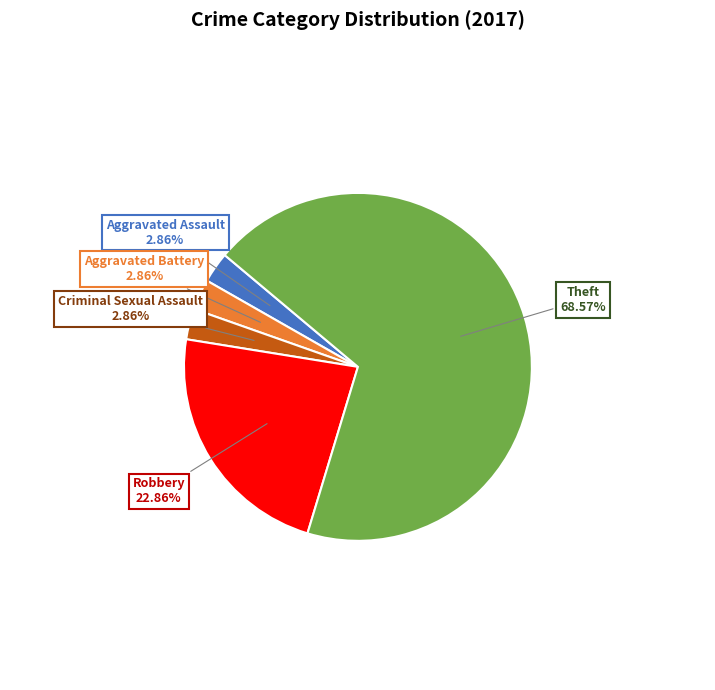

Do Criminal Sexual Assault and Aggravated Assault together represent more than half of the pie?

No